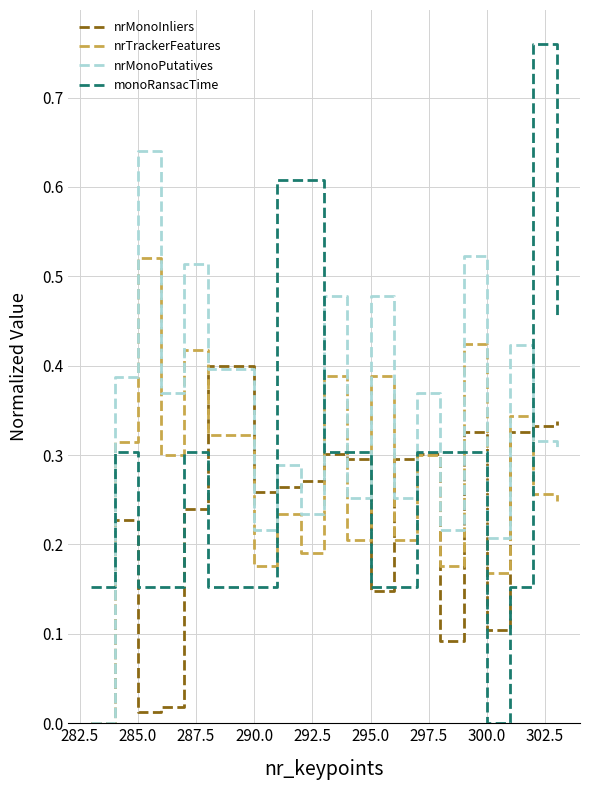

Which series has the largest total across all categories?

nrMonoPutatives